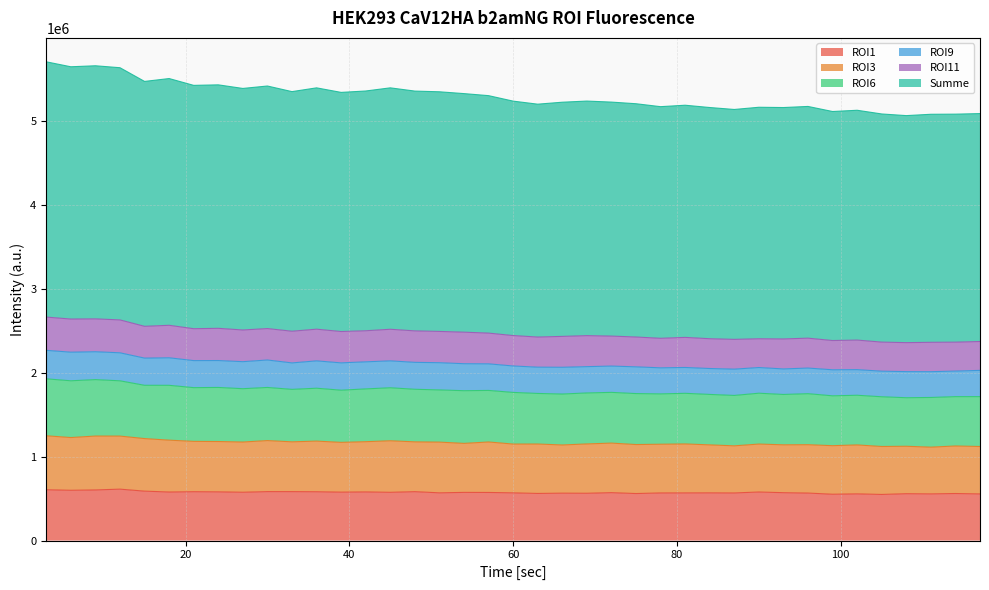

What is the difference between the highest and lowest values at 42?

4775230